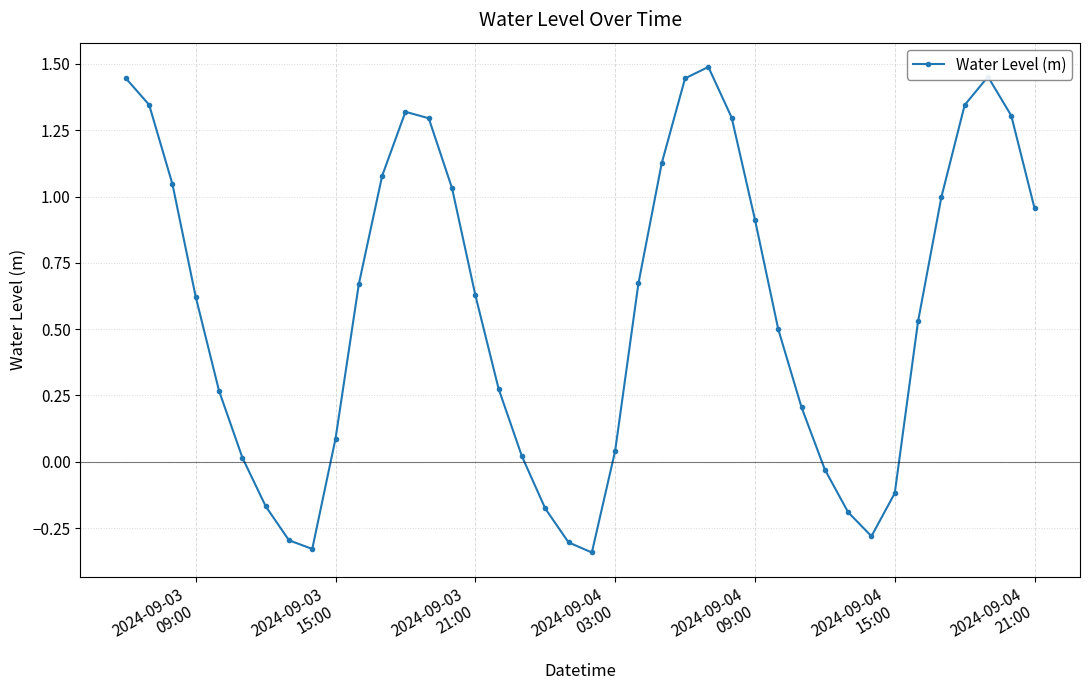

What is the sum of all values?

23.2